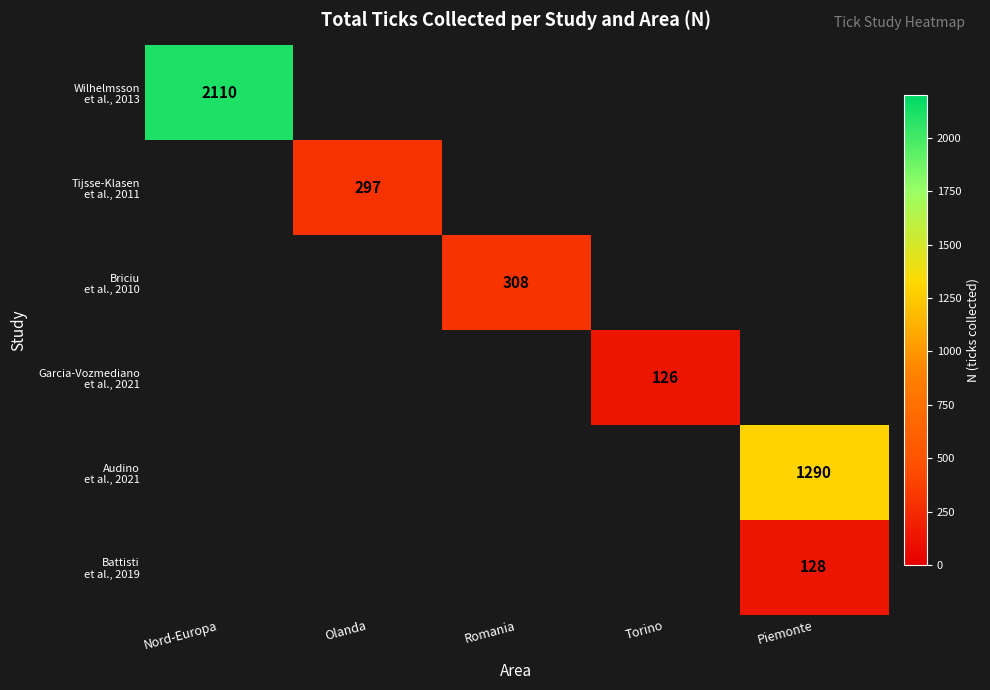

List the labels in order of Tijsse-Klasen et al., 2011 value, smallest first.

Nord-Europa, Olanda, Romania, Torino, Piemonte